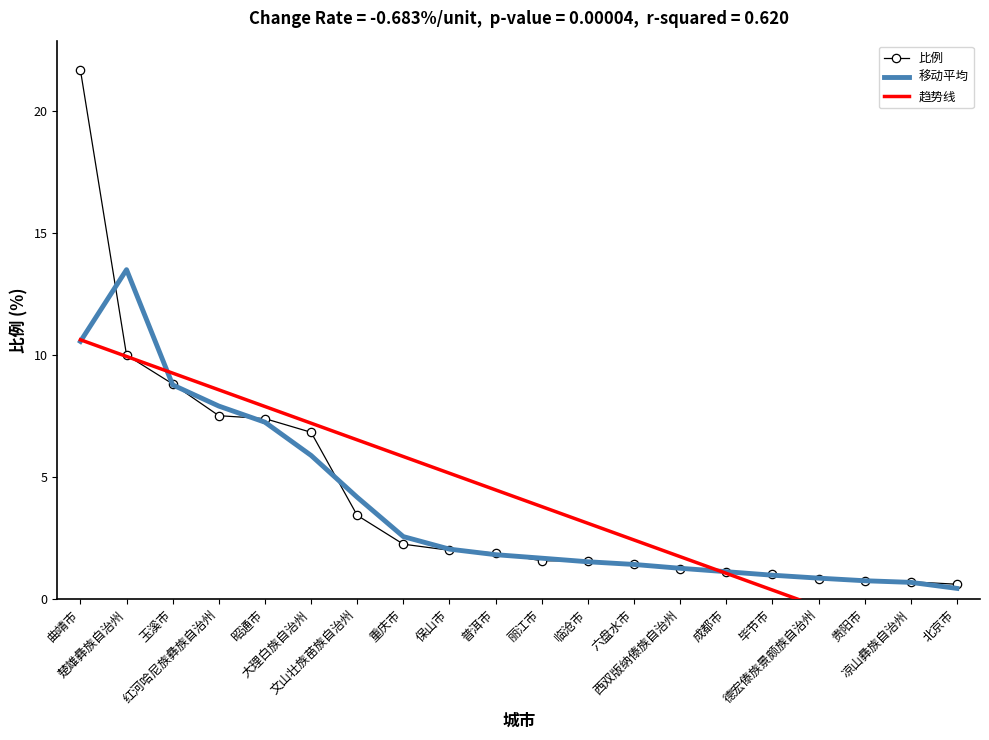

How many negative values does the 趋势线 series have?

4